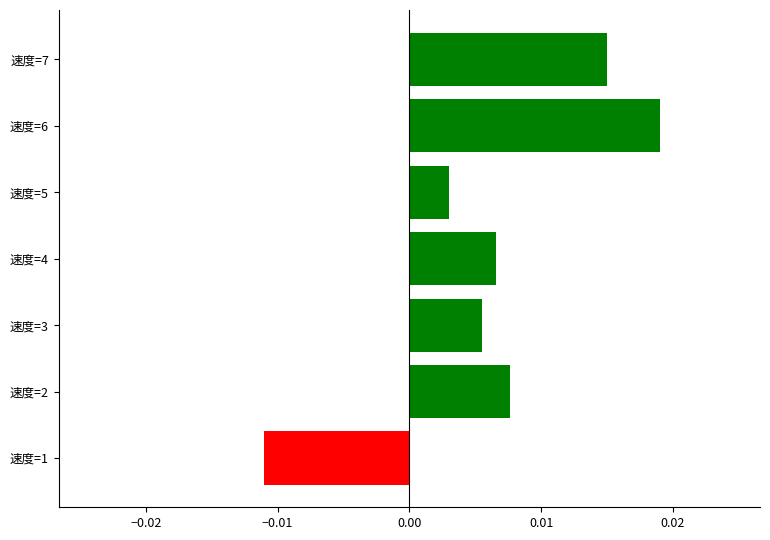

Rank the categories by value from lowest to highest.

速度=1, 速度=5, 速度=3, 速度=4, 速度=2, 速度=7, 速度=6